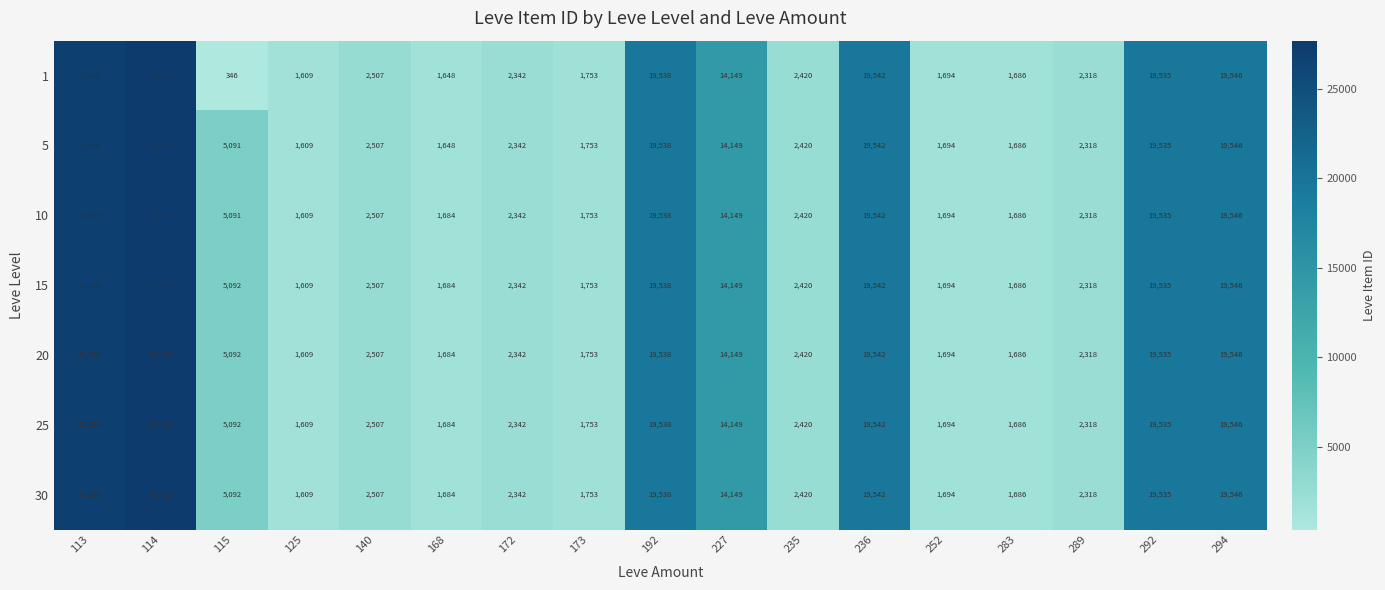

True or false: 20 has a value of 14149 at 227.

True